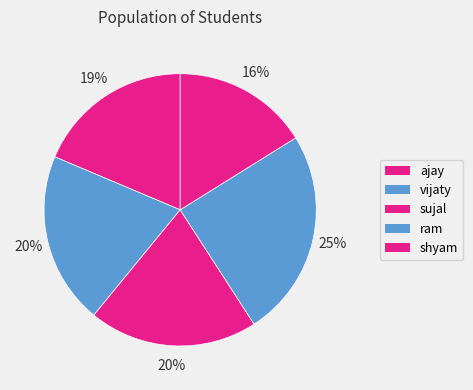

Is there a majority slice in this chart?

No